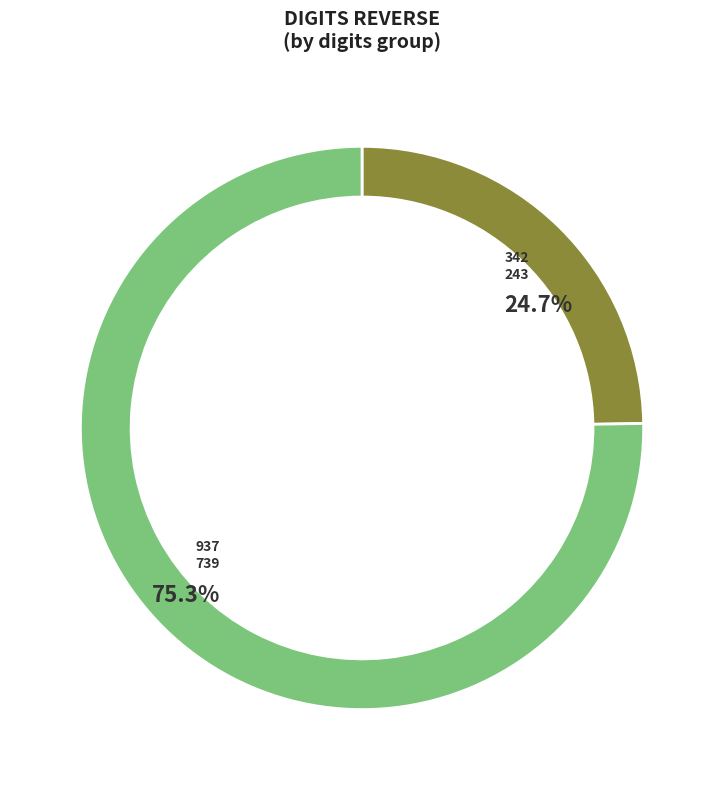

Combined, do 937 and 342 account for over 50%?

Yes